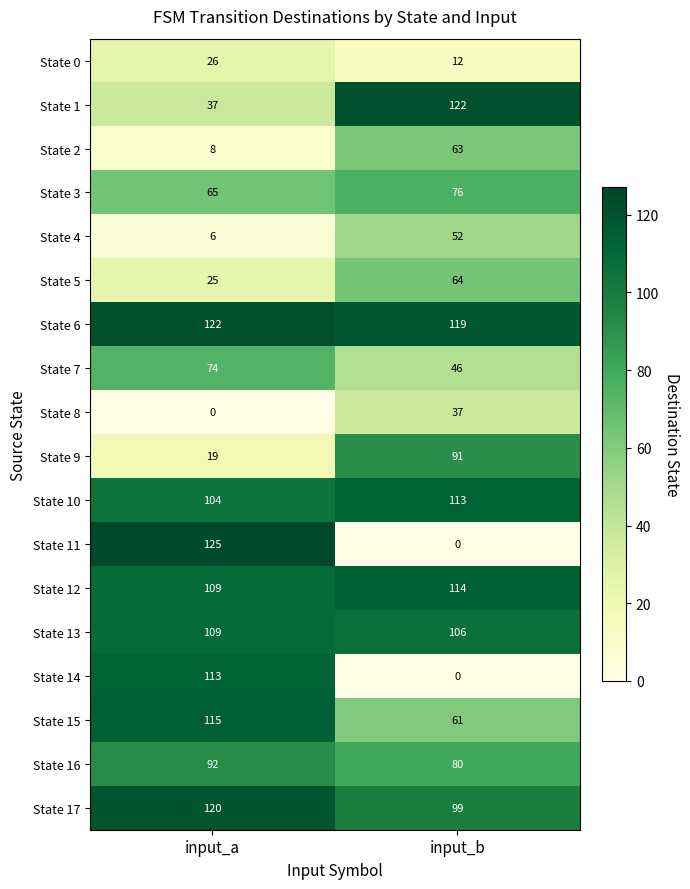

What is the total value across all series at input_a?

1269